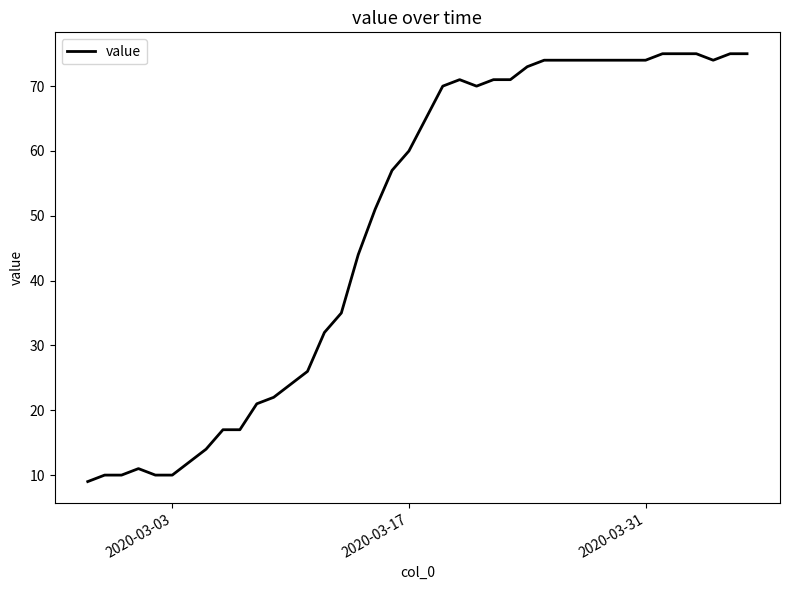

What is the difference between the maximum and minimum values?

66